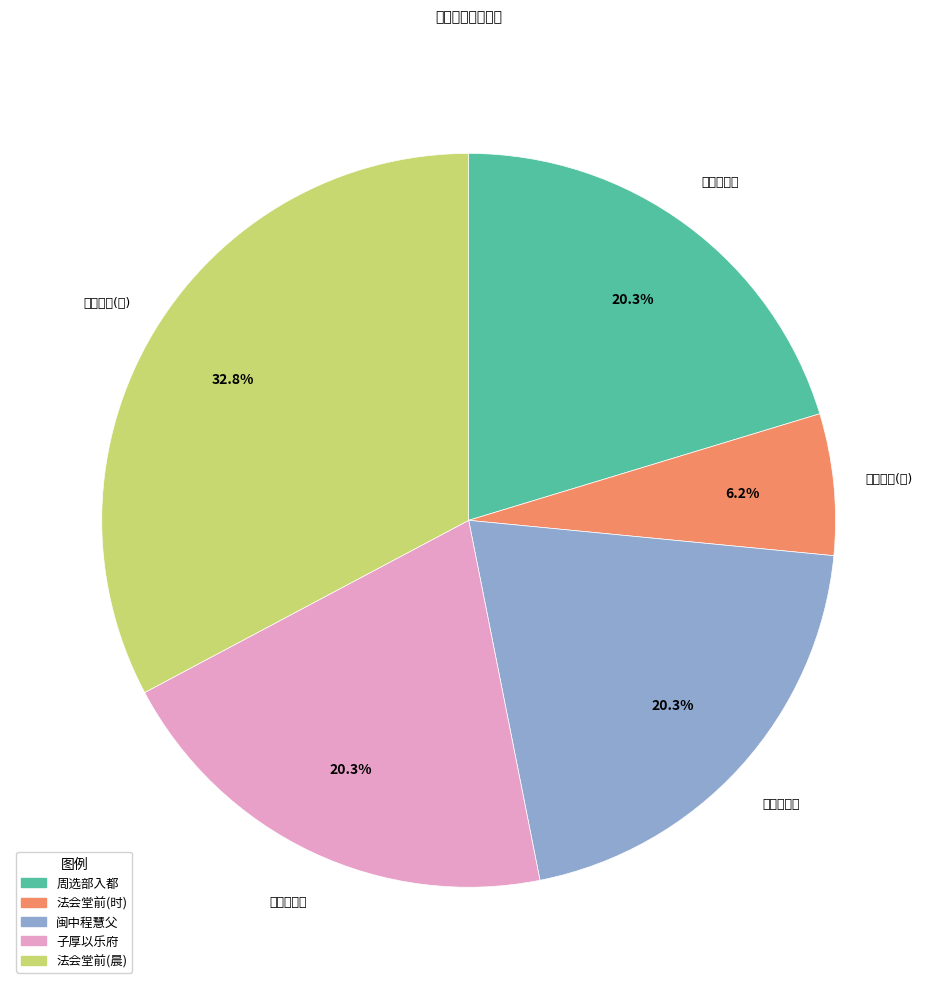

How much of the chart is everything except 法会堂前(时)?

93.8%